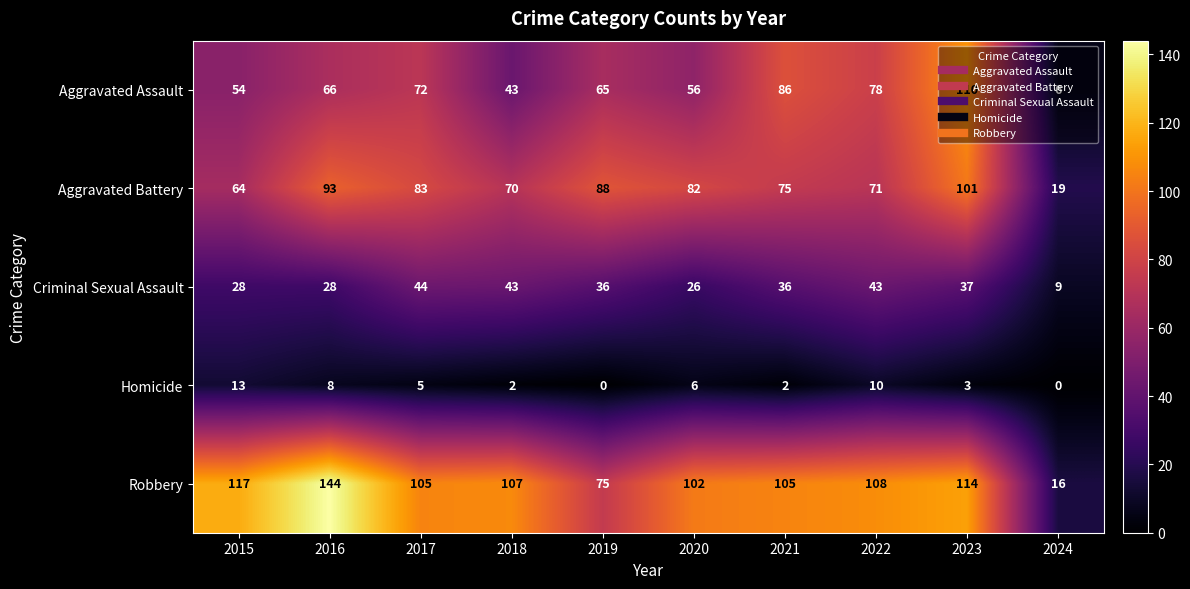

What is the maximum value shown in the chart?

144